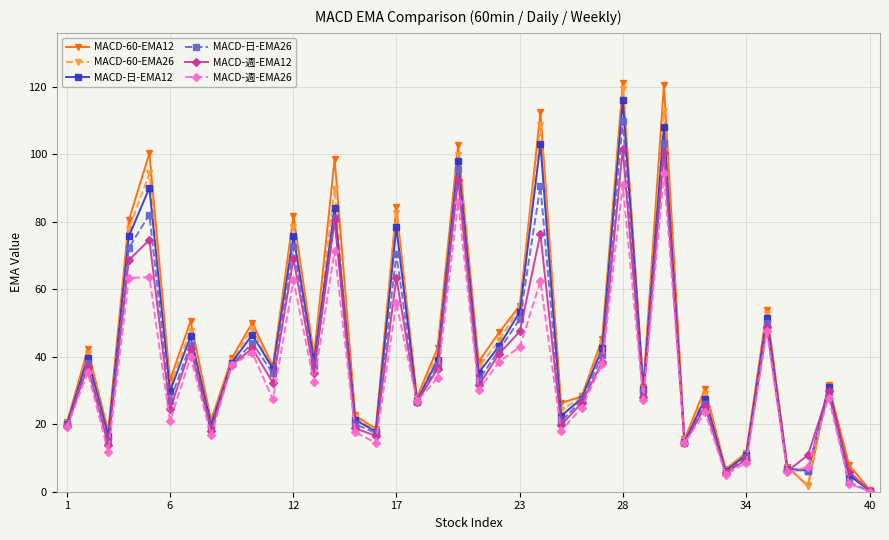

Does the chart display data point markers on the line(s)?

Yes